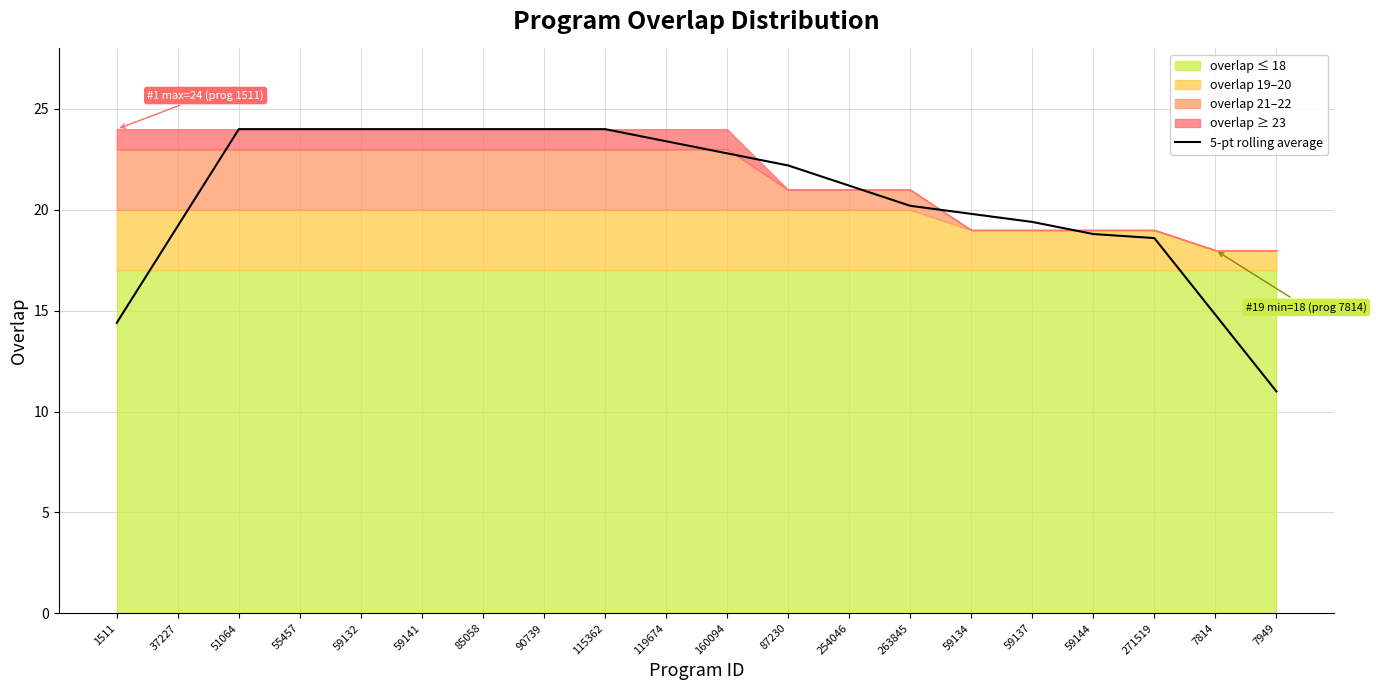

Which category has the lowest value in the 5-pt rolling average series?

7949